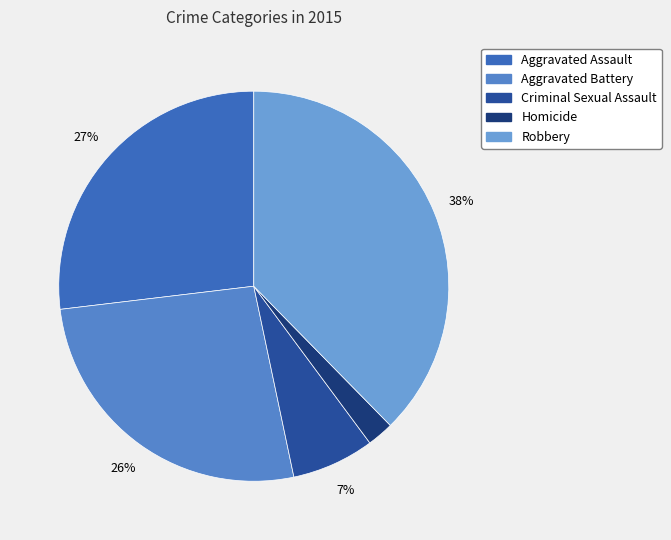

Is it true that Criminal Sexual Assault is 7% of the pie?

True